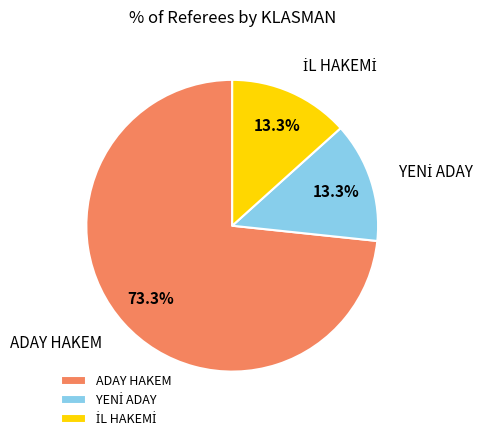

Does ADAY HAKEM account for over 50% of the chart?

Yes